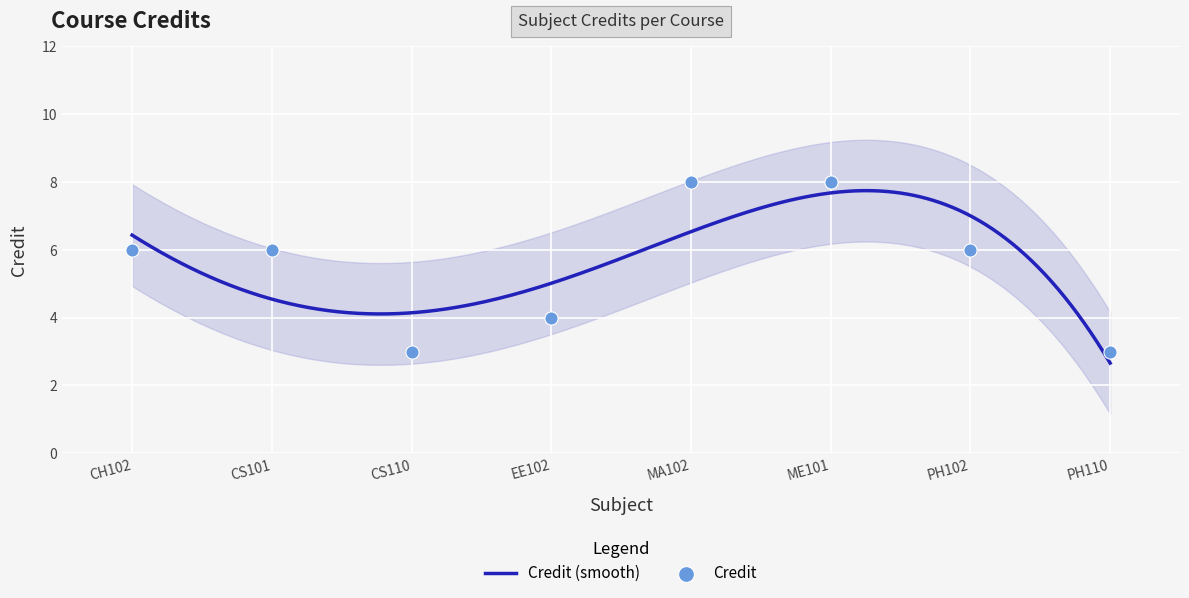

What is the change in value from MA102 to PH110?

-5